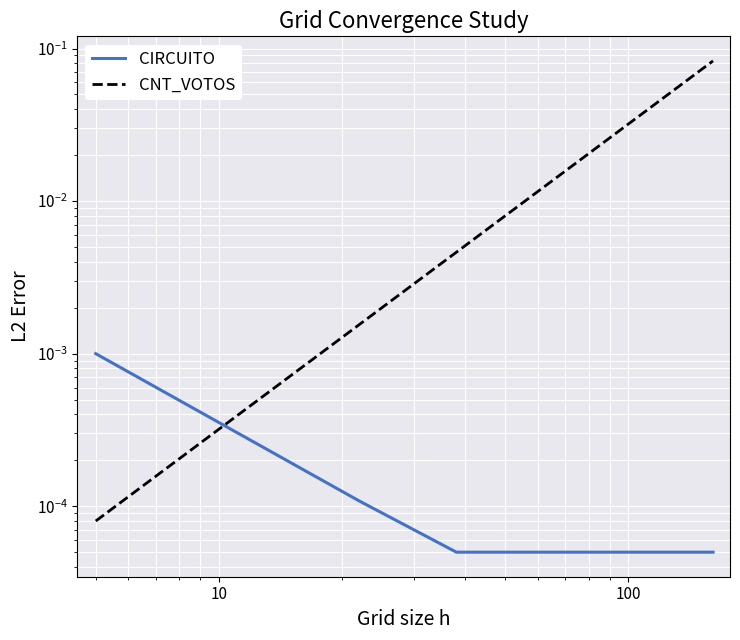

What is the difference between the maximum and minimum values in the CNT_VOTOS series?

0.1